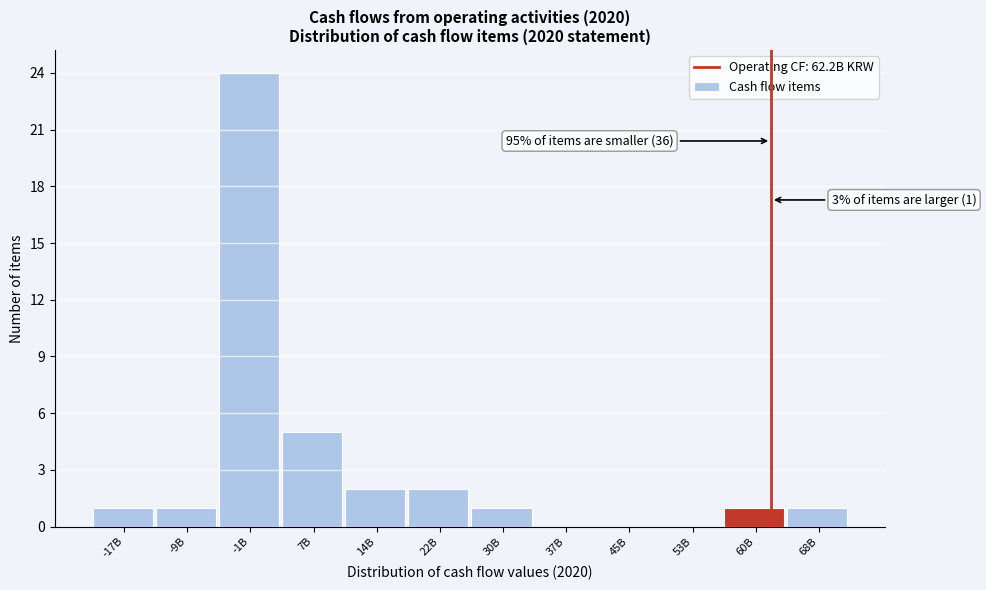

Reading left to right, extract all data points from this chart.

-17B=1	-9B=1	-1B=24	7B=5	14B=2	22B=2	30B=1	37B=0	45B=0	53B=0	60B=1	68B=1